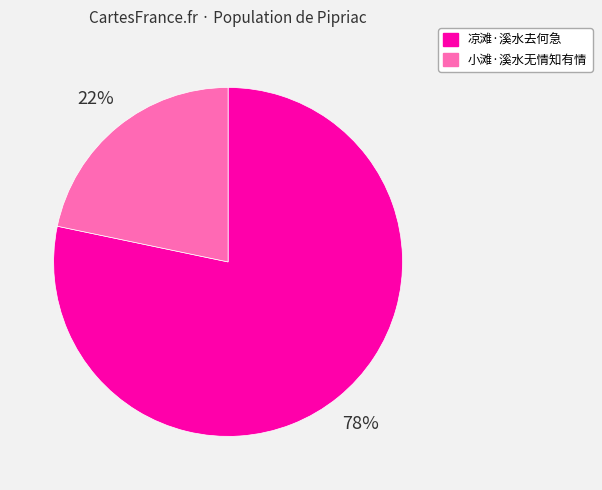

Is there any slice that represents more than half of the pie?

Yes